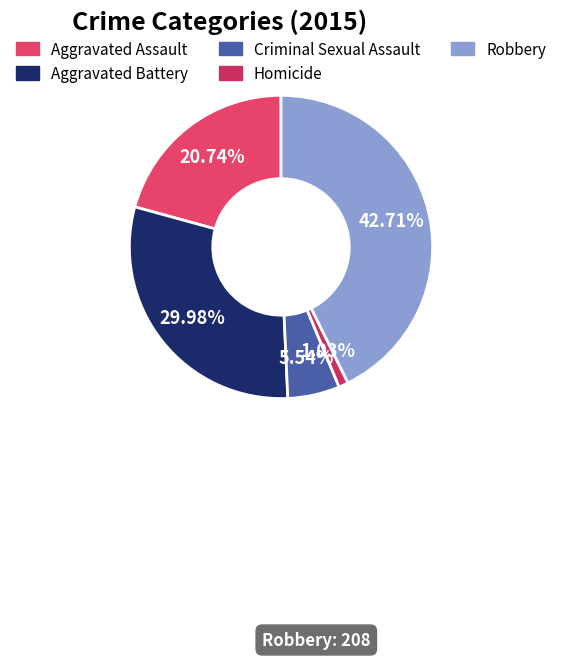

The Aggravated Assault slice represents 13% of the pie. True or false?

False